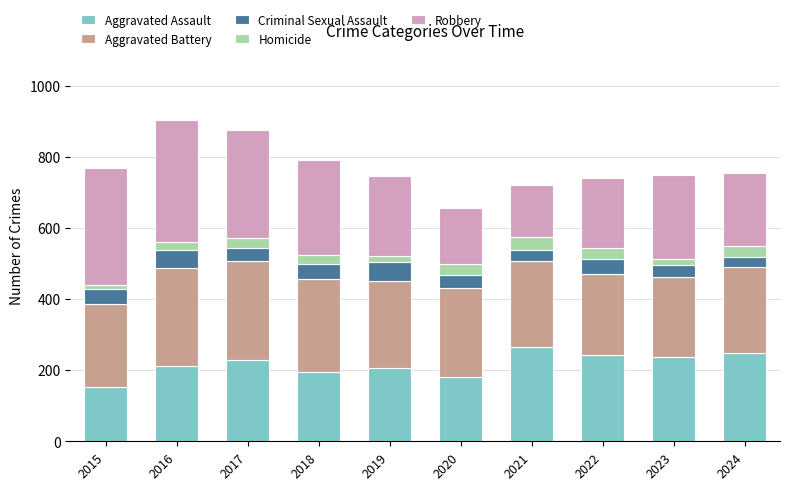

What is the minimum value for Aggravated Assault?

154